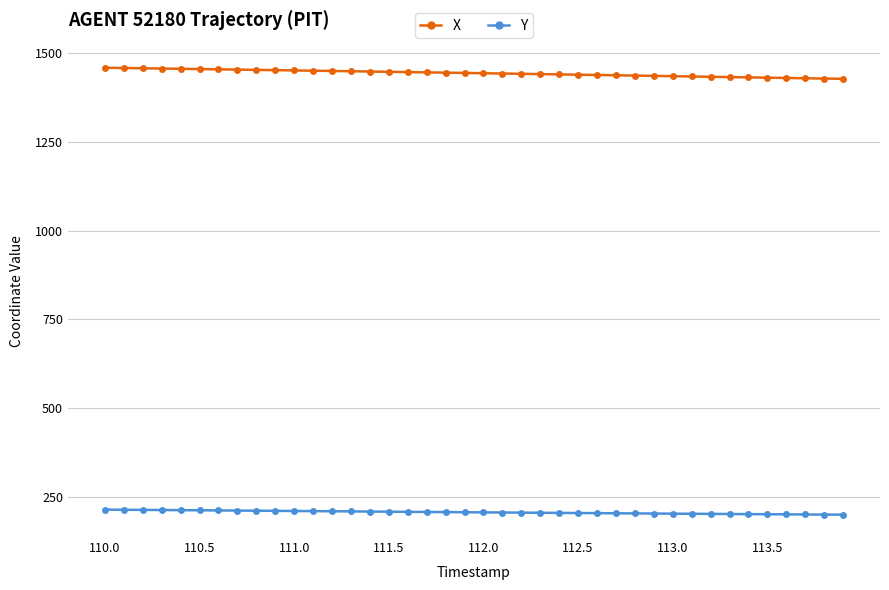

Which series has the largest total across all categories?

X